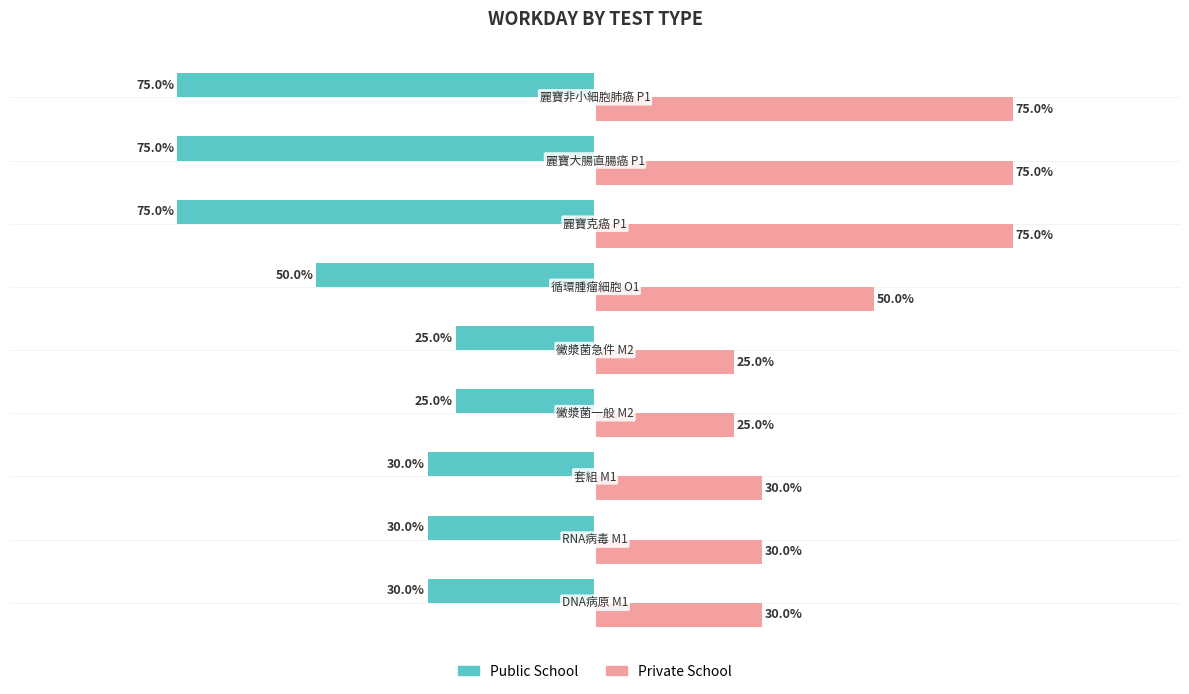

Rank the series by their average value, from highest to lowest.

Private School, Public School